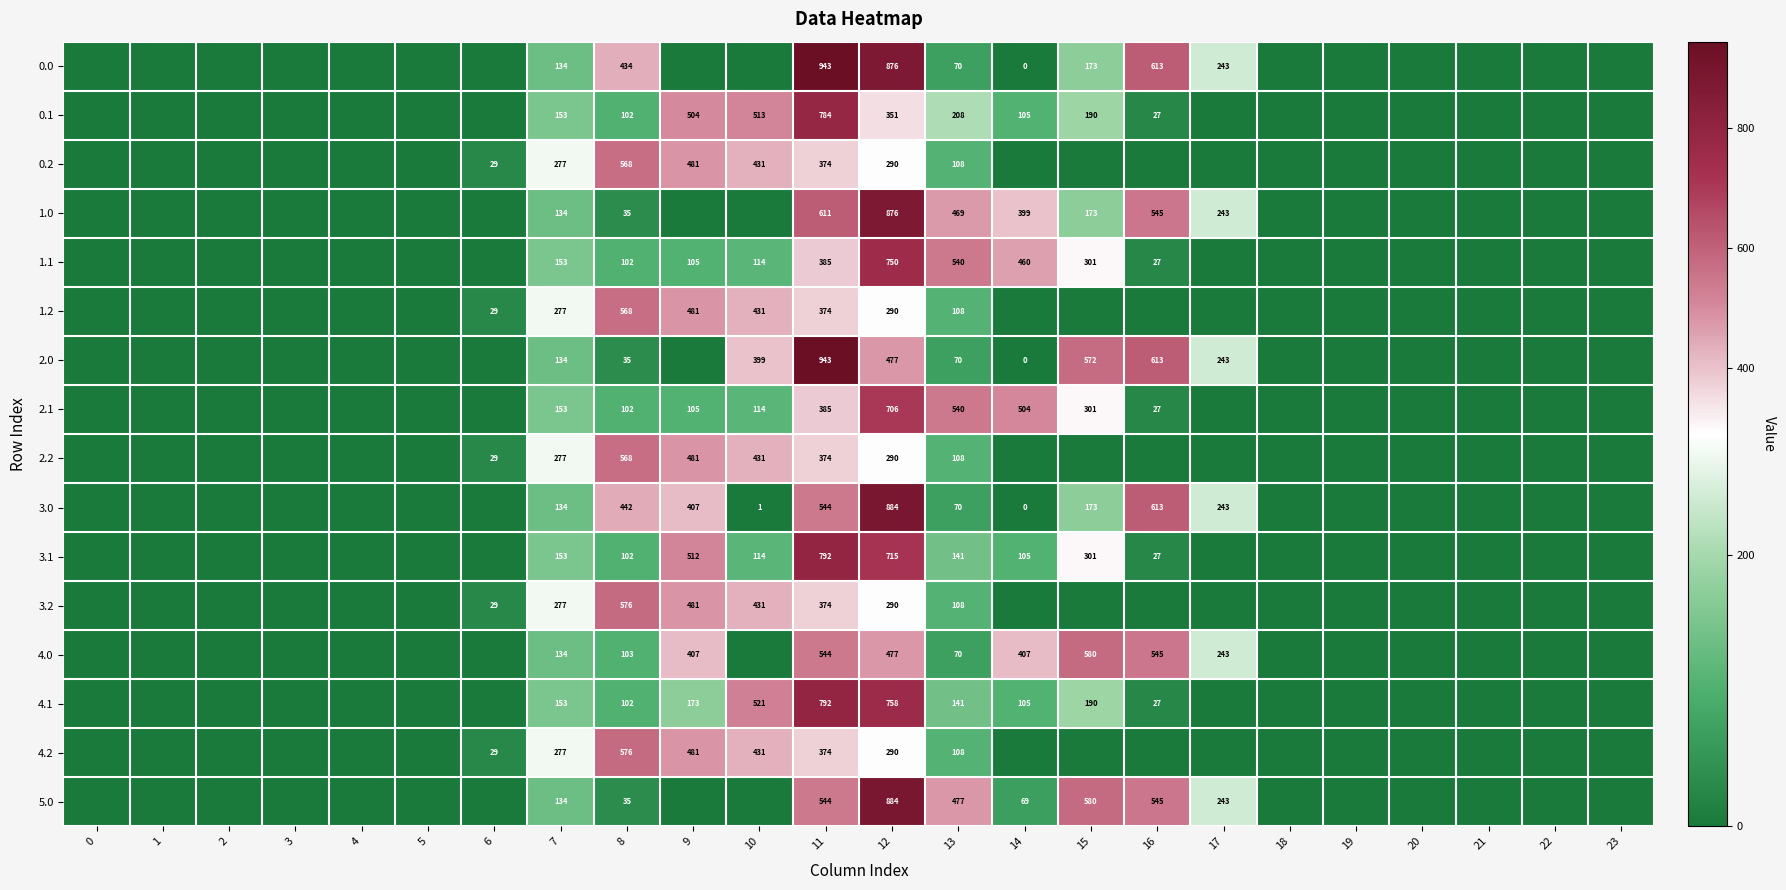

At which category is the sum across all series the highest?

12